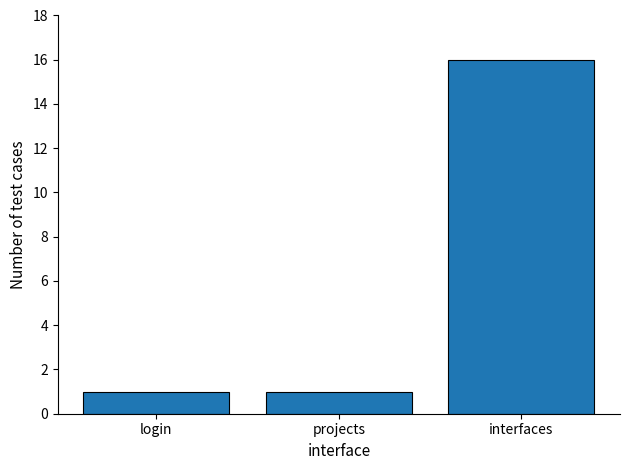

Count the number of data series in this chart.

1